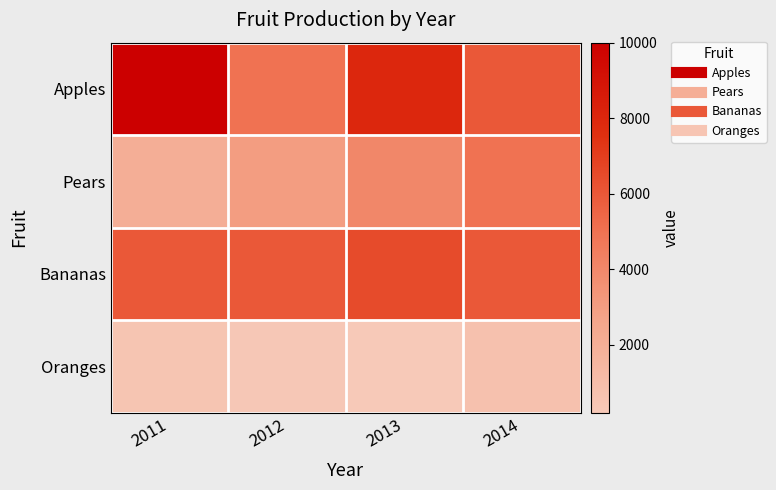

At how many categories does at least one series exceed 6323?

2